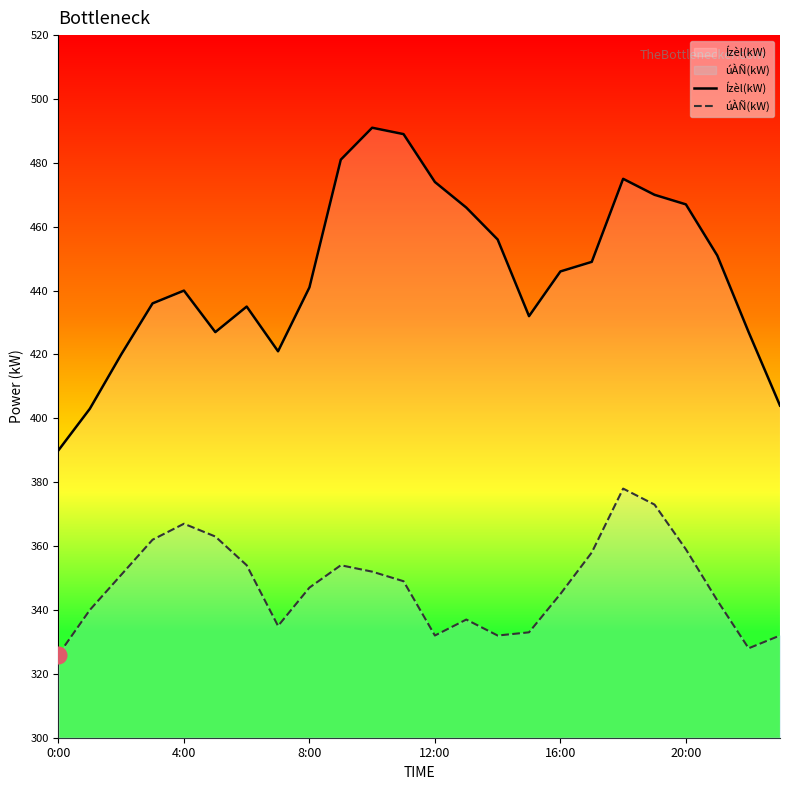

Is it true that Ízèl(kW) equals 474 at 12:00?

True